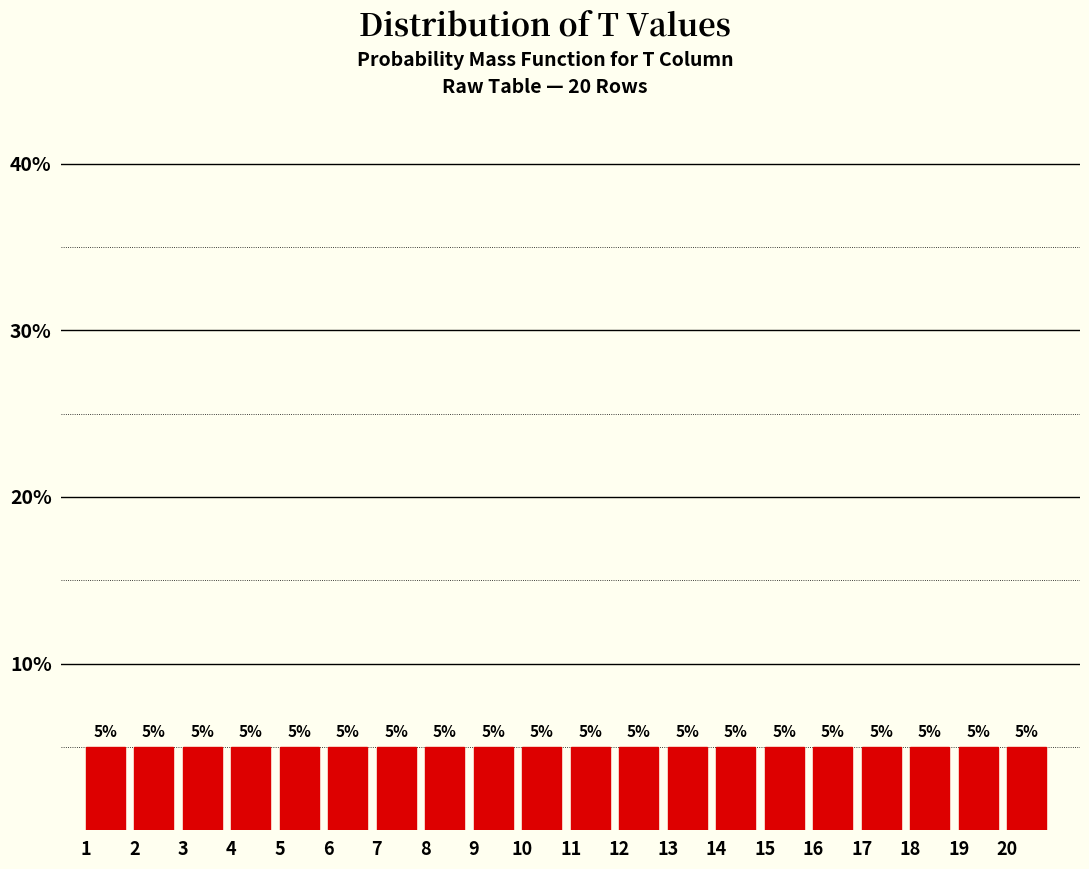

Reading left to right, list every bar in this chart as the range it spans on the x-axis followed by its height.

1 to 2: 5
2 to 3: 5
3 to 4: 5
4 to 5: 5
5 to 6: 5
6 to 7: 5
7 to 8: 5
8 to 9: 5
9 to 10: 5
10 to 11: 5
11 to 12: 5
12 to 13: 5
13 to 14: 5
14 to 15: 5
15 to 16: 5
16 to 17: 5
17 to 18: 5
18 to 19: 5
19 to 20: 5
20 to 21: 5